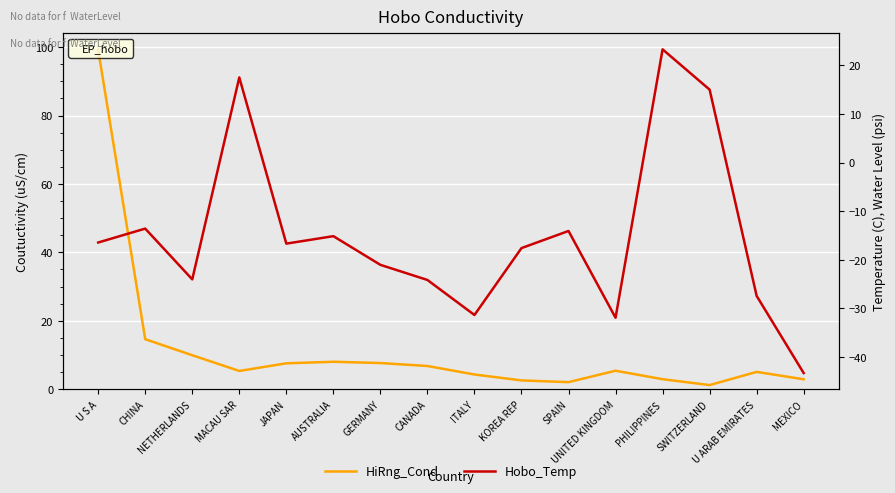

List the series in order of their peak value, highest first.

HiRng_Cond, Hobo_Temp